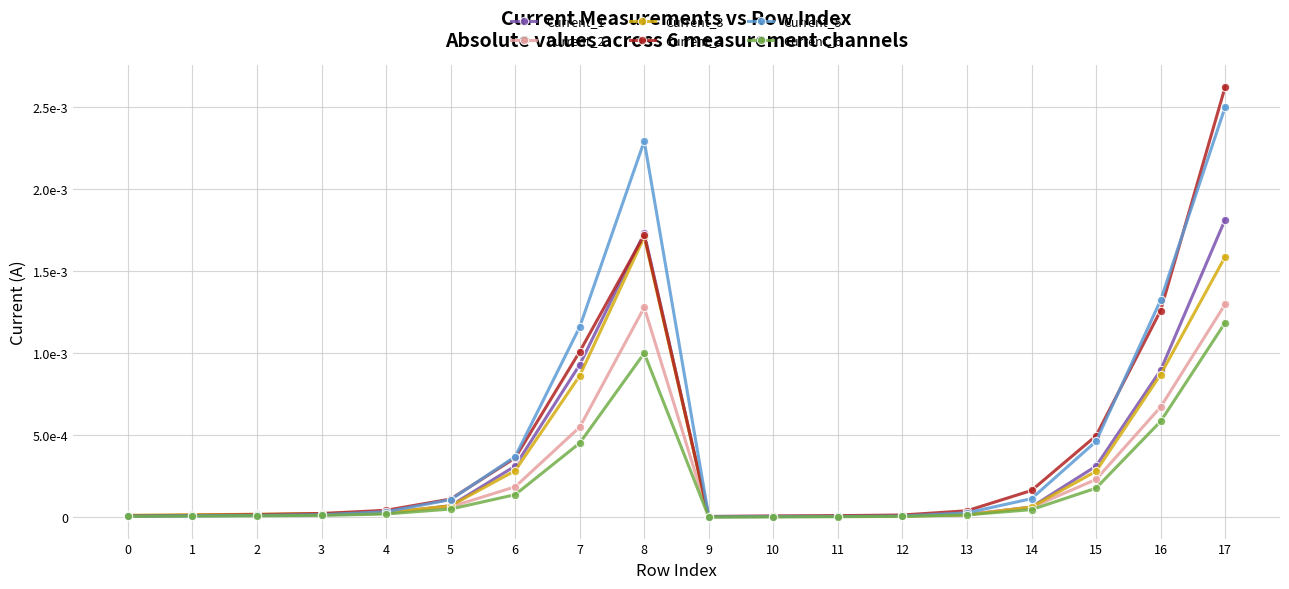

What are all the series names shown in the legend?

Current_1, Current_2, Current_3, Current_4, Current_5, Current_6